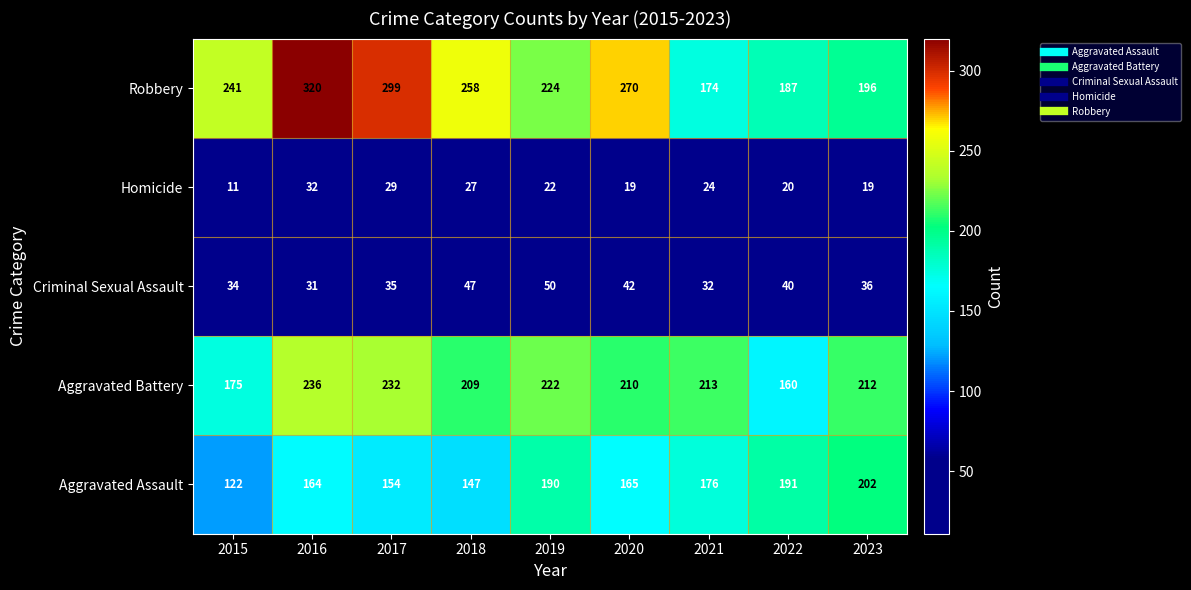

The value of Criminal Sexual Assault at 2020 is 66. True or false?

False